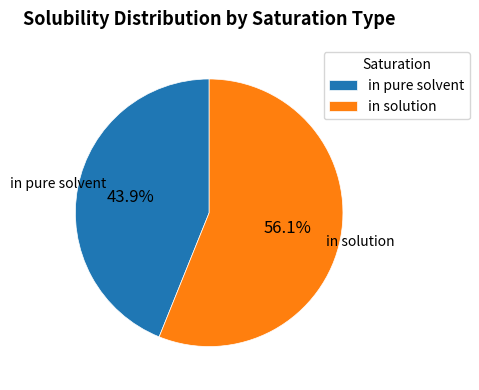

Rank the categories by value from highest to lowest.

in solution, in pure solvent